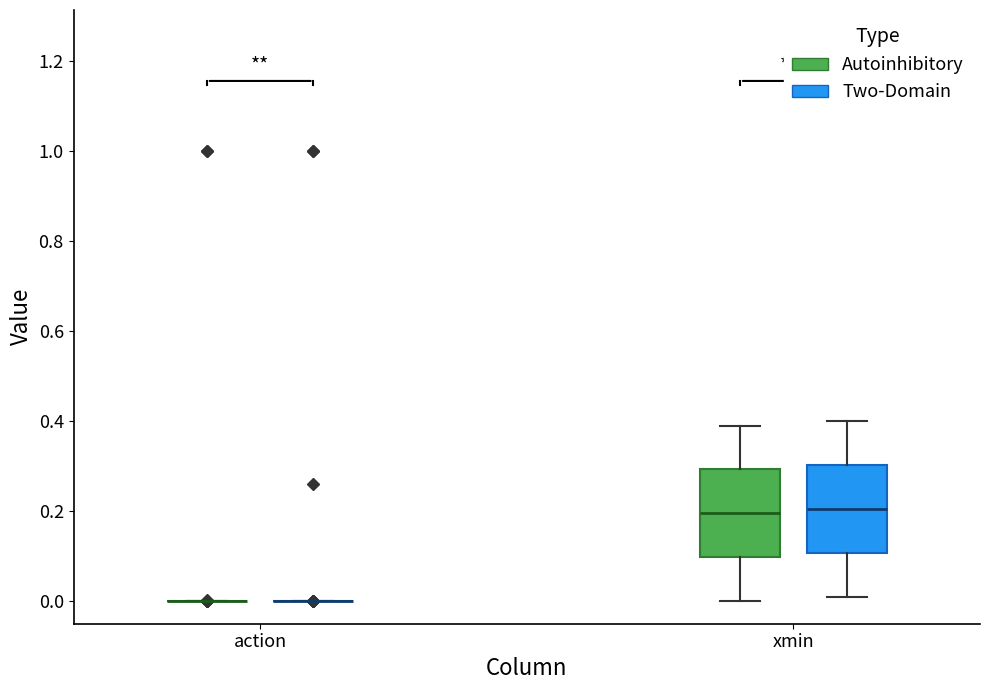

Reading left to right, read every box against the y-axis: the position of its median line, the range the box covers, and the ends of its whiskers. The values are not printed on the chart, so give them approximately, as read against the axis.

action (Autoinhibitory): box collapsed to a line at 0.00, whiskers 0.00 to 0.00
action (Two-Domain): box collapsed to a line at 0.00, whiskers 0.00 to 0.00
xmin (Autoinhibitory): median 0.20, box 0.10 to 0.30, whiskers 0.00 to 0.40
xmin (Two-Domain): median 0.20, box 0.10 to 0.30, whiskers 0.02 to 0.40